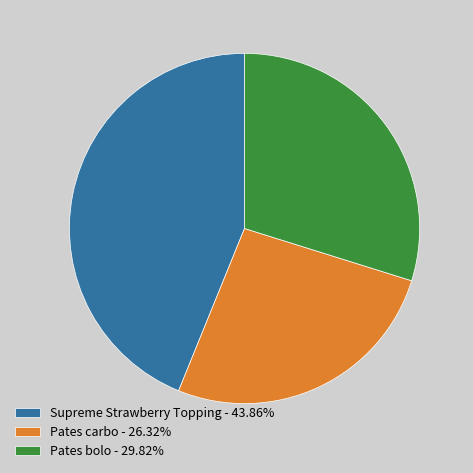

Count the number of slices in the pie.

3